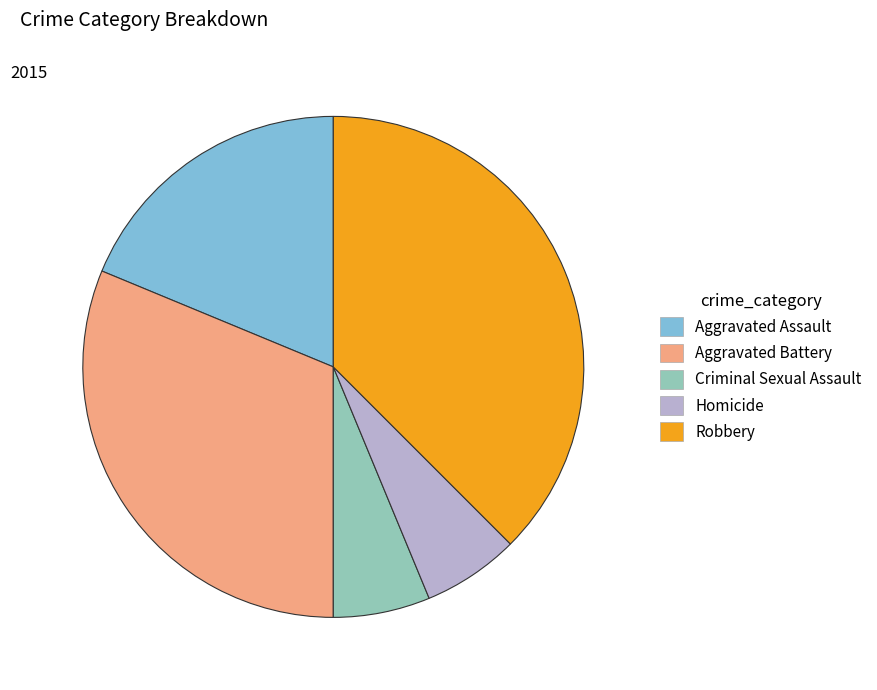

What is the ratio of the value at Robbery to the value at Homicide?

6.0